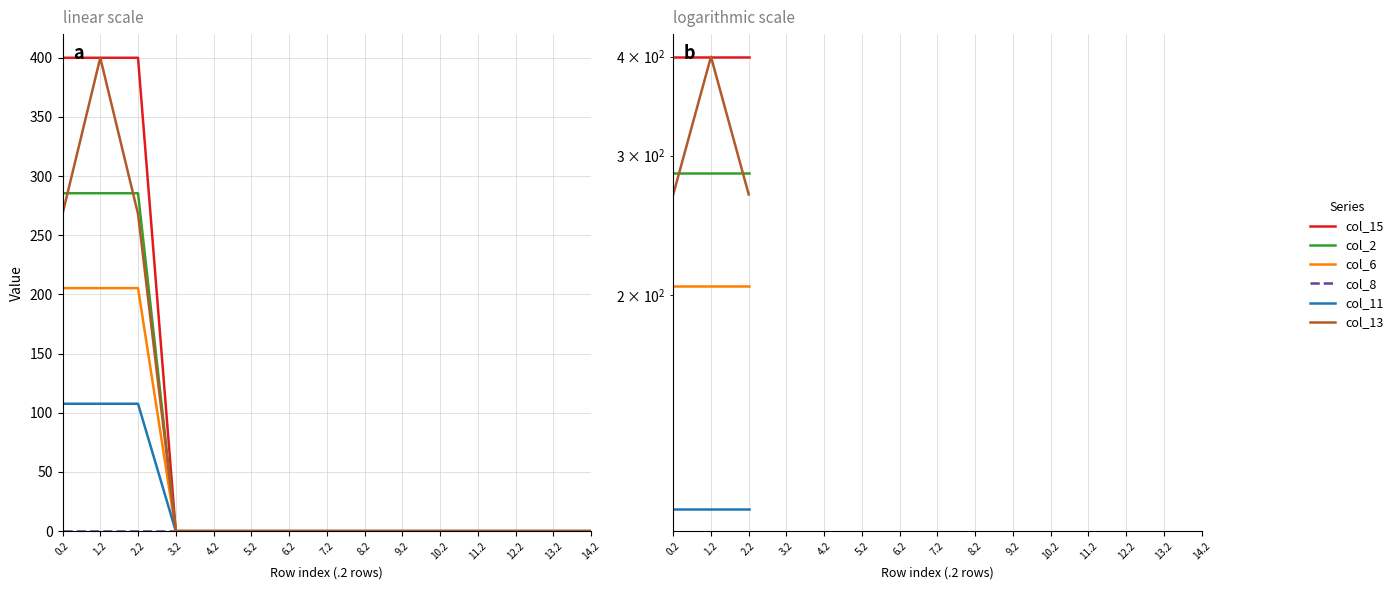

Does the chart display data point markers on the line(s)?

No